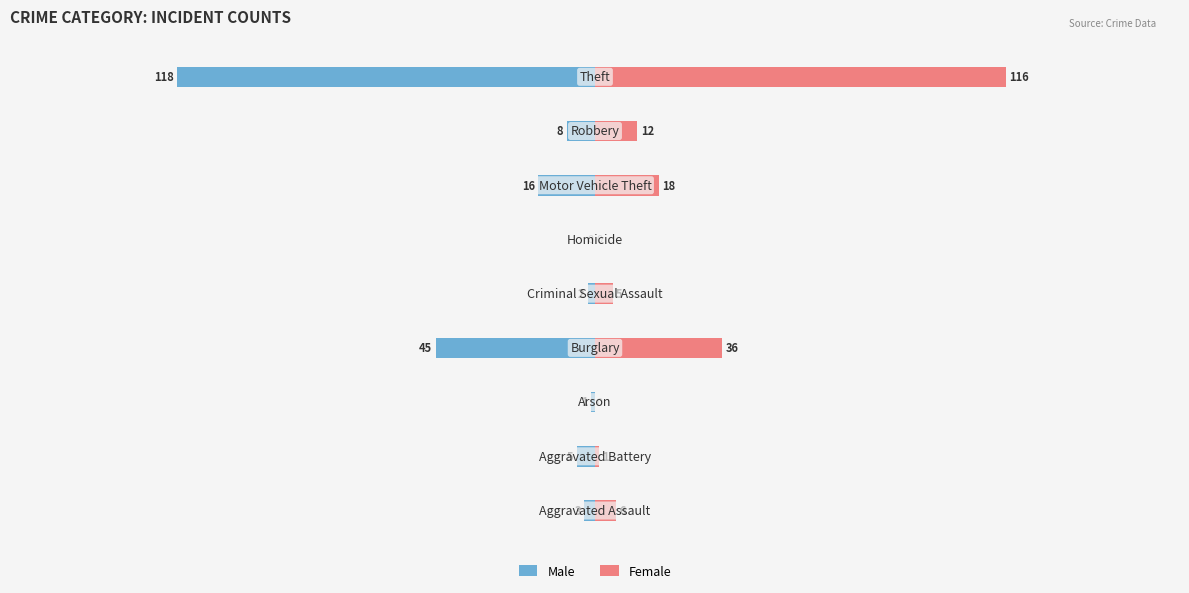

Count the number of categories in the chart.

9